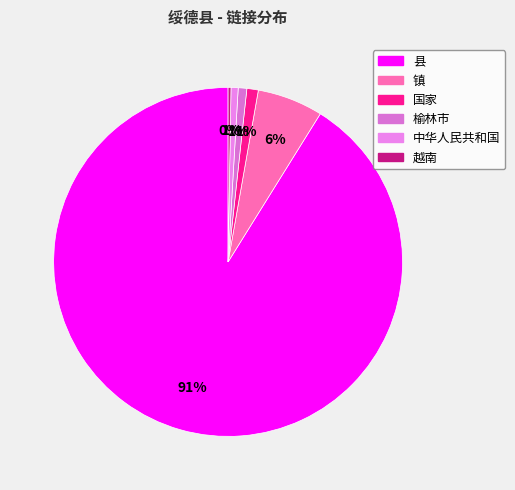

Which category has the biggest portion of the pie?

县